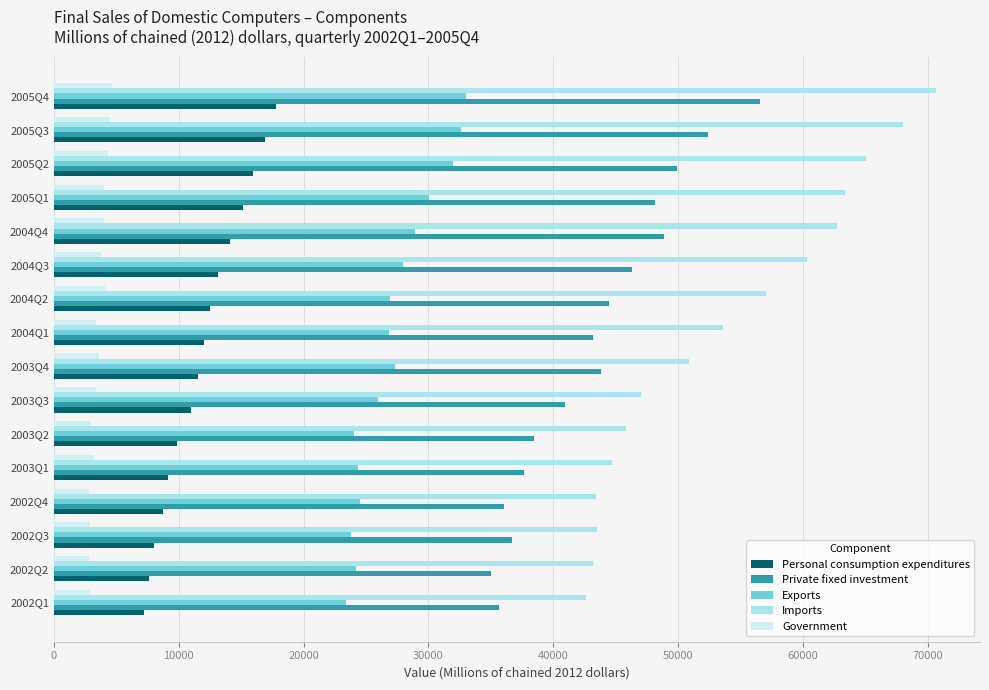

Which series has the widest spread of values?

Imports